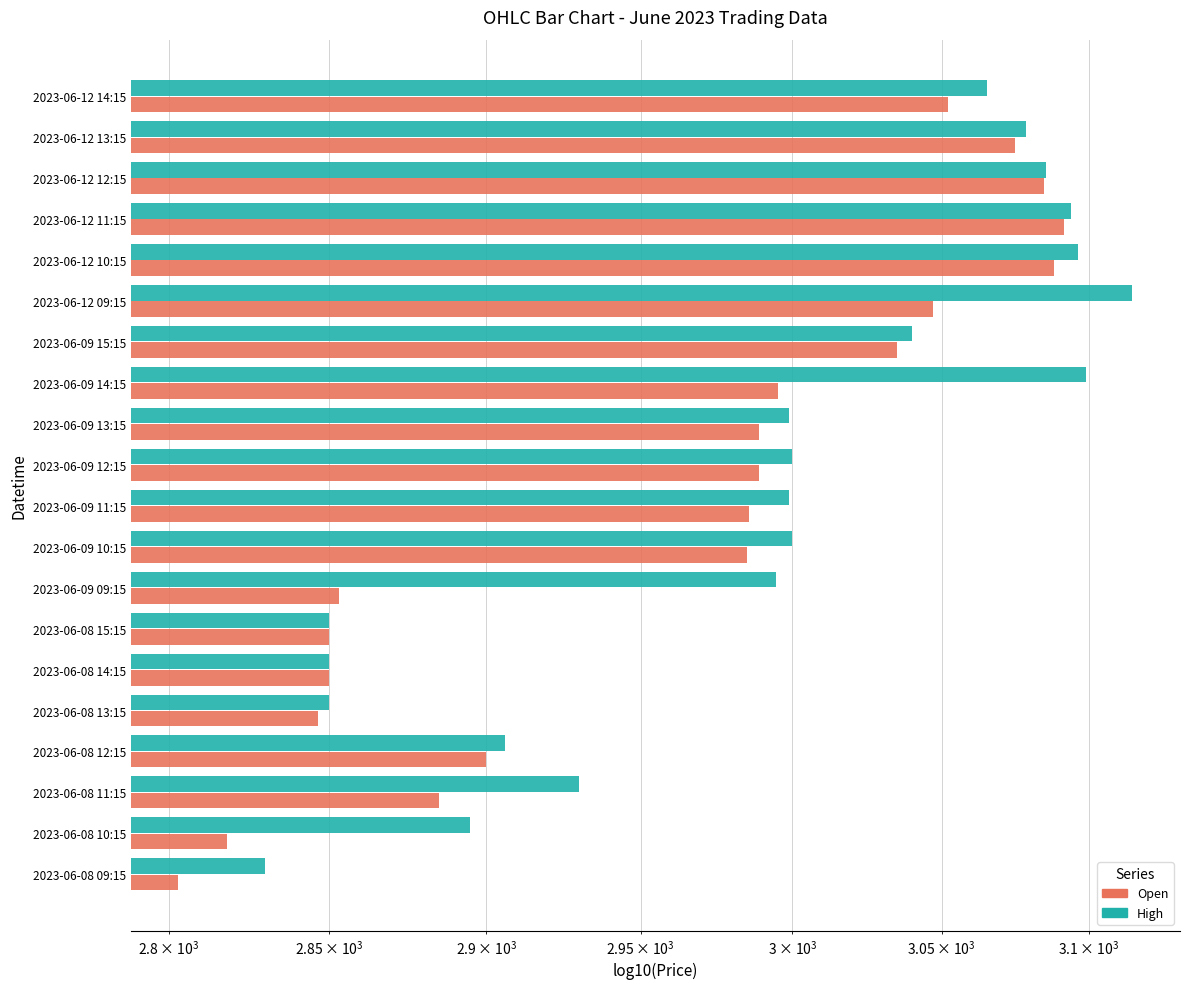

Is the value of High at 2023-06-12 11:15 greater than the value of Open at 2023-06-09 11:15?

Yes